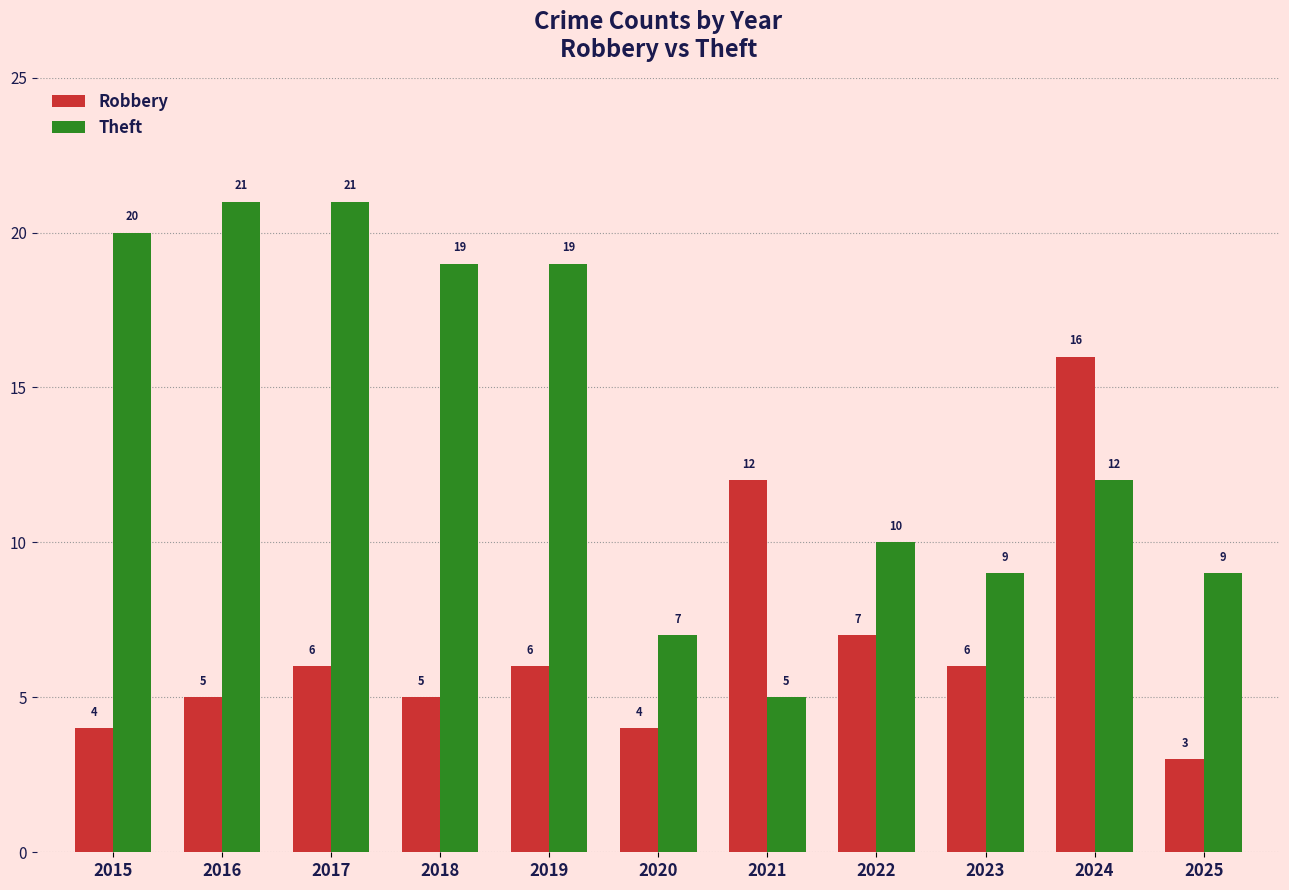

How many distinct data groups are displayed?

2